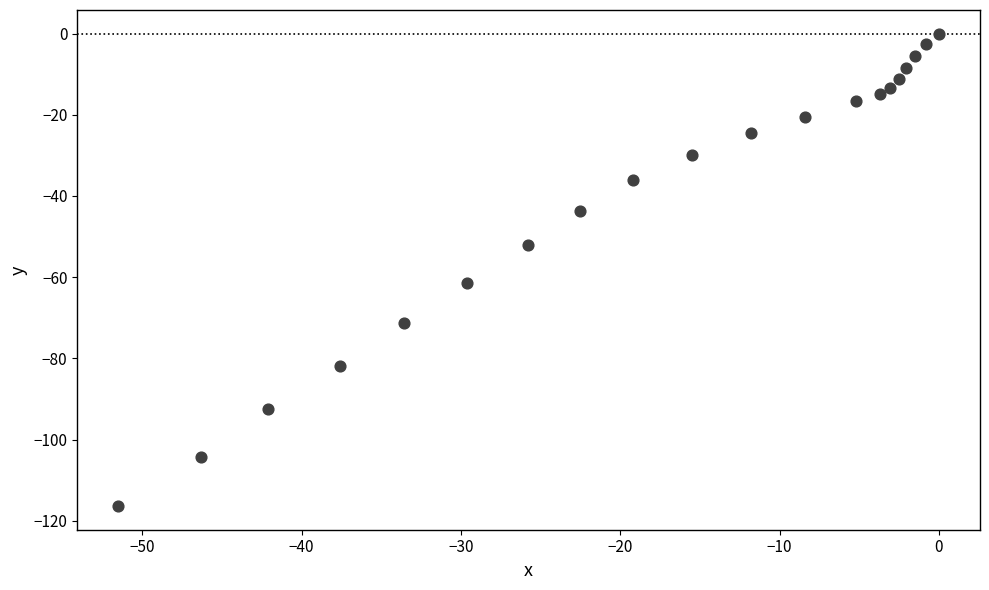

What is the range of X values (max minus min)?

51.5